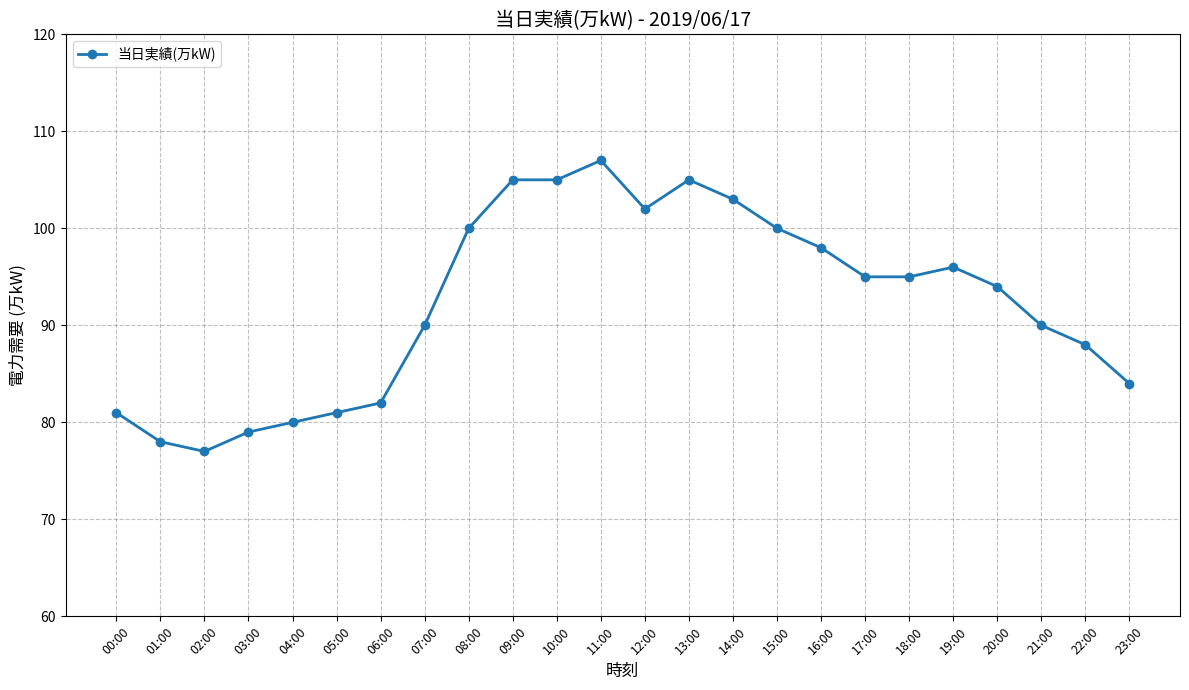

What is the sum of all values?

2215